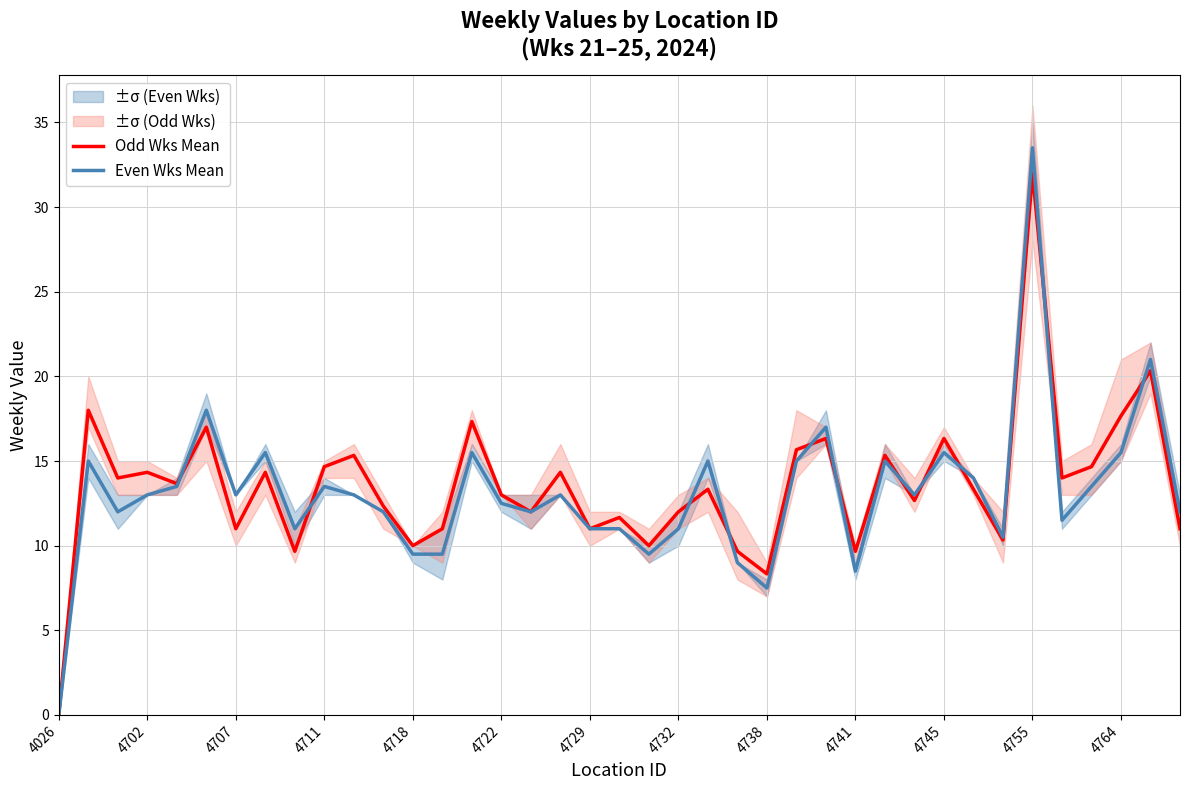

What is the maximum value for Odd Wks Mean?

32.0